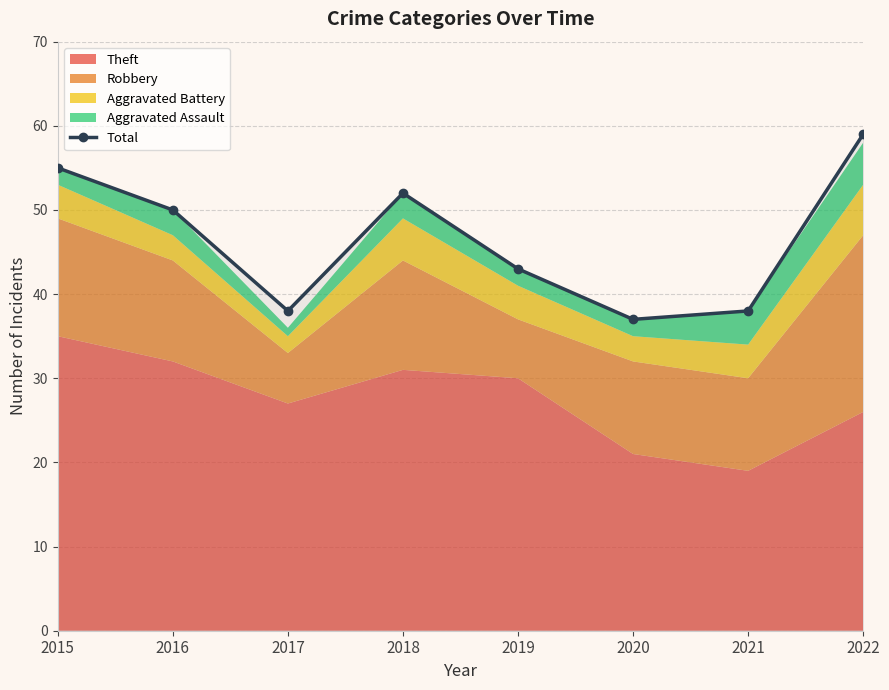

Which has a higher value, 2018 or 2015?

2015